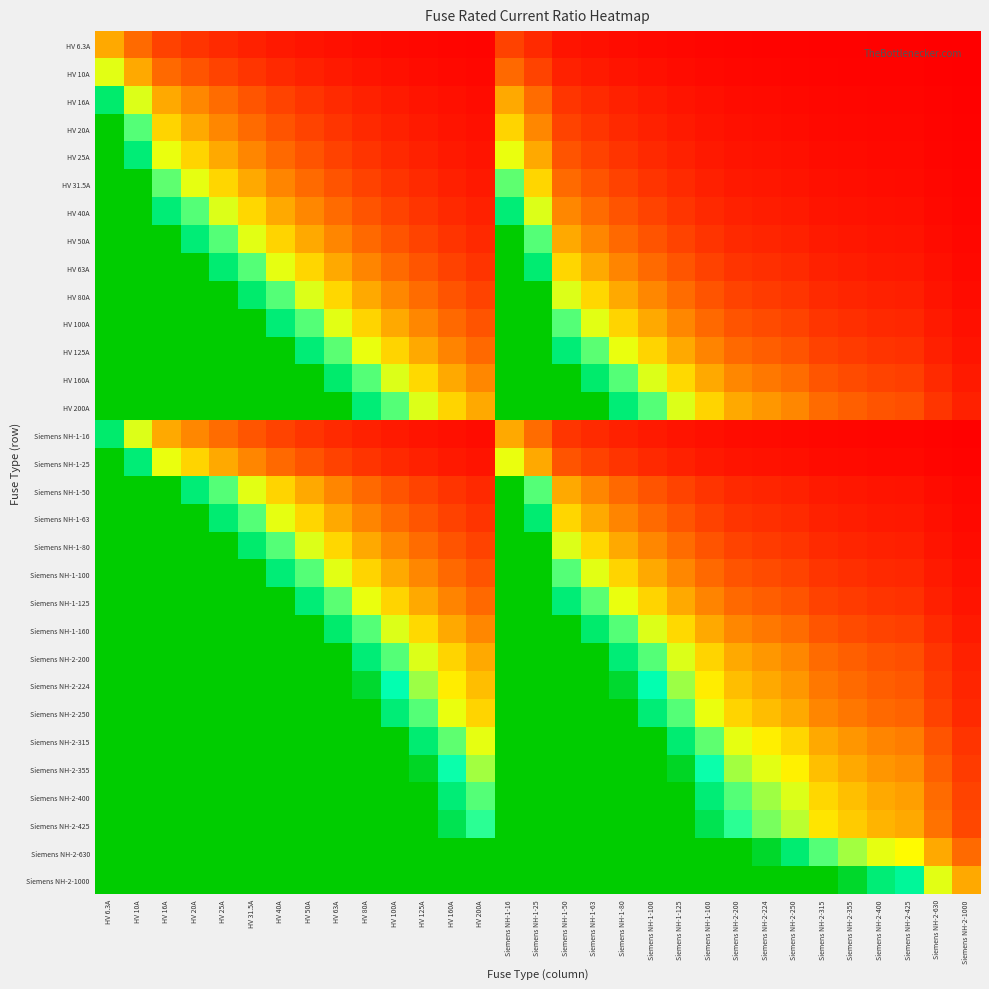

What is the difference between the highest and lowest values at HV 100A?

9.9